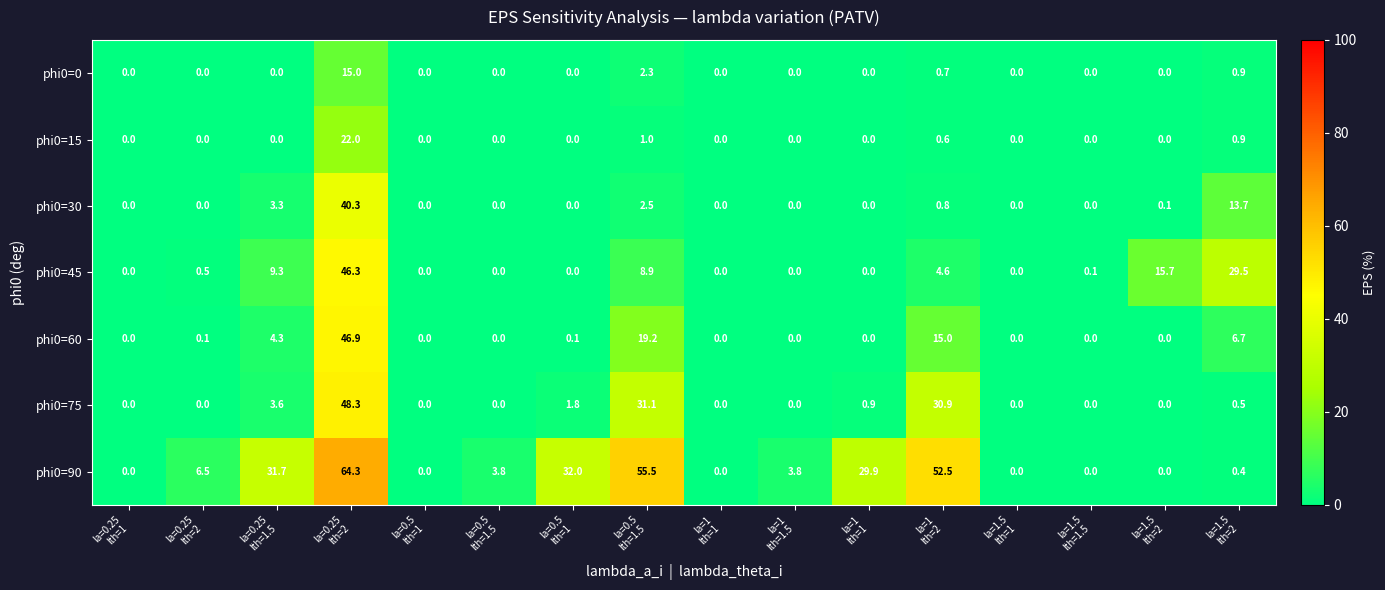

How many positive values does the phi0=30 series have?

6